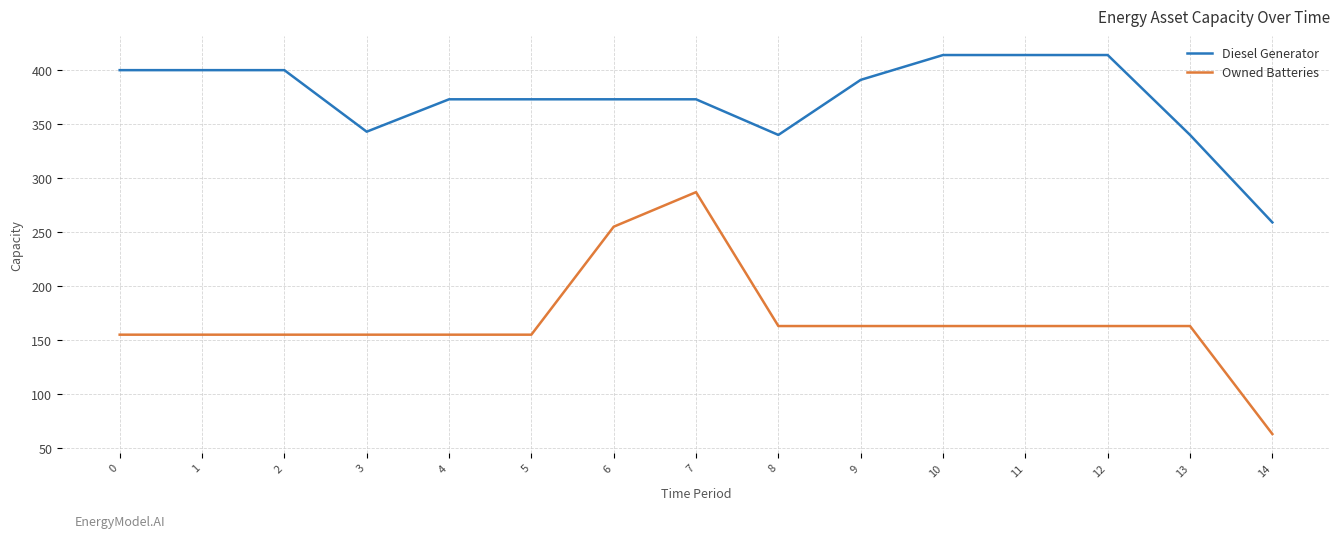

What are all the series names shown in the legend?

Diesel Generator, Owned Batteries